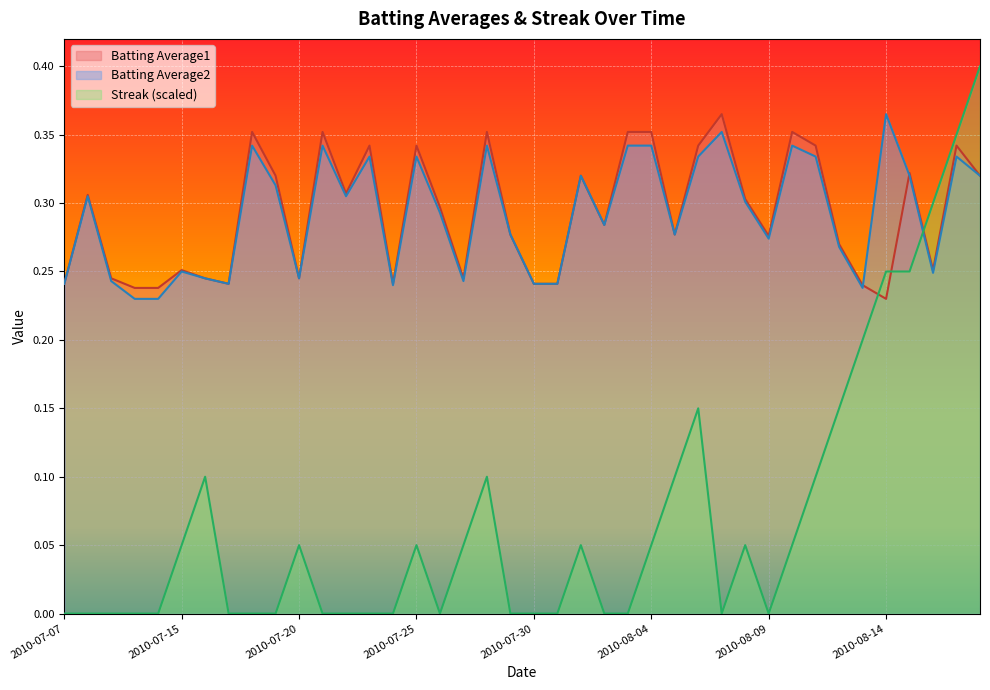

Rank the categories by Batting Average2 value from highest to lowest.

2010-08-14, 2010-08-07, 2010-07-18, 2010-07-21, 2010-07-28, 2010-08-03, 2010-08-04, 2010-08-10, 2010-07-23, 2010-07-25, 2010-08-06, 2010-08-11, 2010-08-17, 2010-08-01, 2010-08-15, 2010-08-18, 2010-07-19, 2010-07-08, 2010-07-22, 2010-08-08, 2010-07-26, 2010-08-02, 2010-07-29, 2010-08-05, 2010-08-09, 2010-08-12, 2010-07-15, 2010-08-16, 2010-07-16, 2010-07-20, 2010-07-09, 2010-07-27, 2010-07-07, 2010-07-17, 2010-07-30, 2010-07-31, 2010-07-24, 2010-08-13, 2010-07-10, 2010-07-11